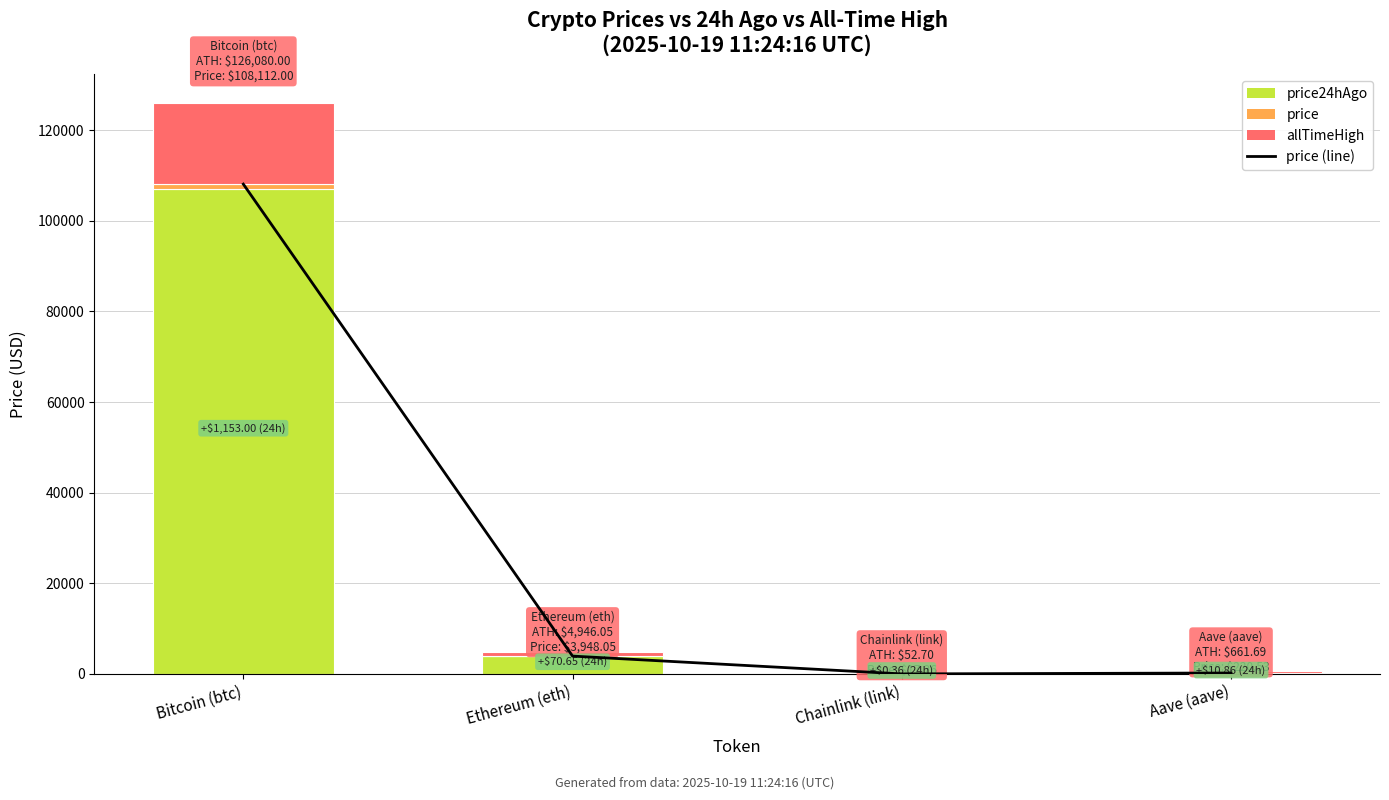

Are the bars horizontal?

No